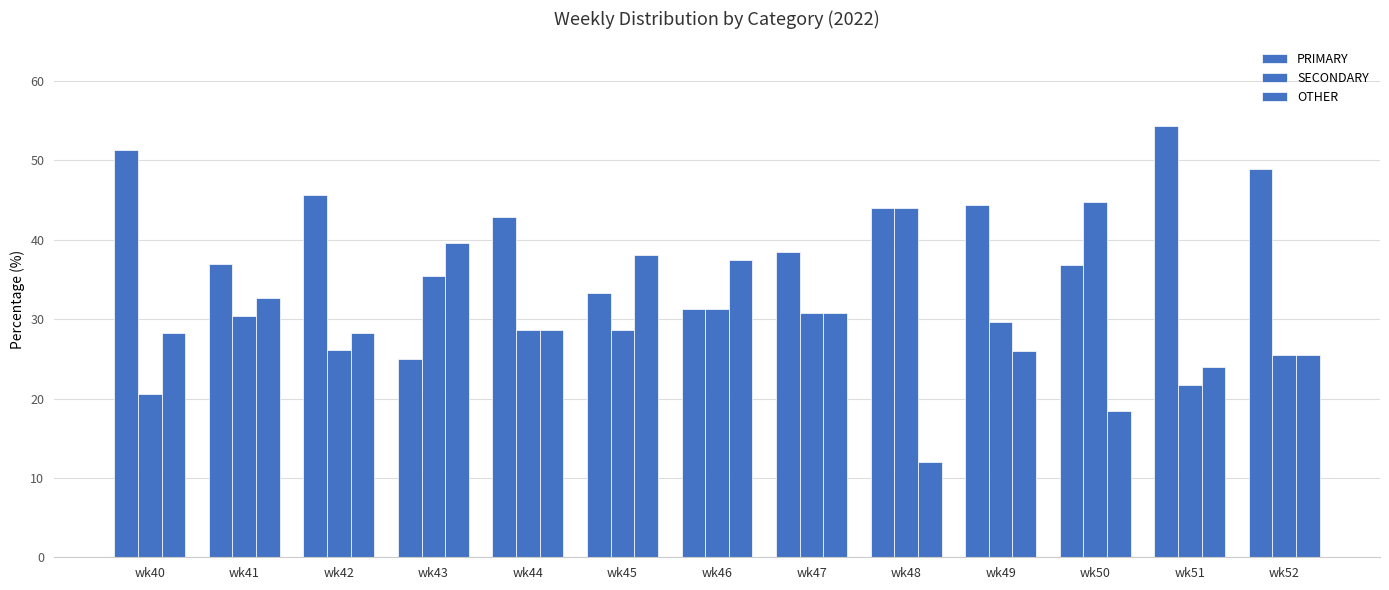

Does the chart contain any negative values?

No